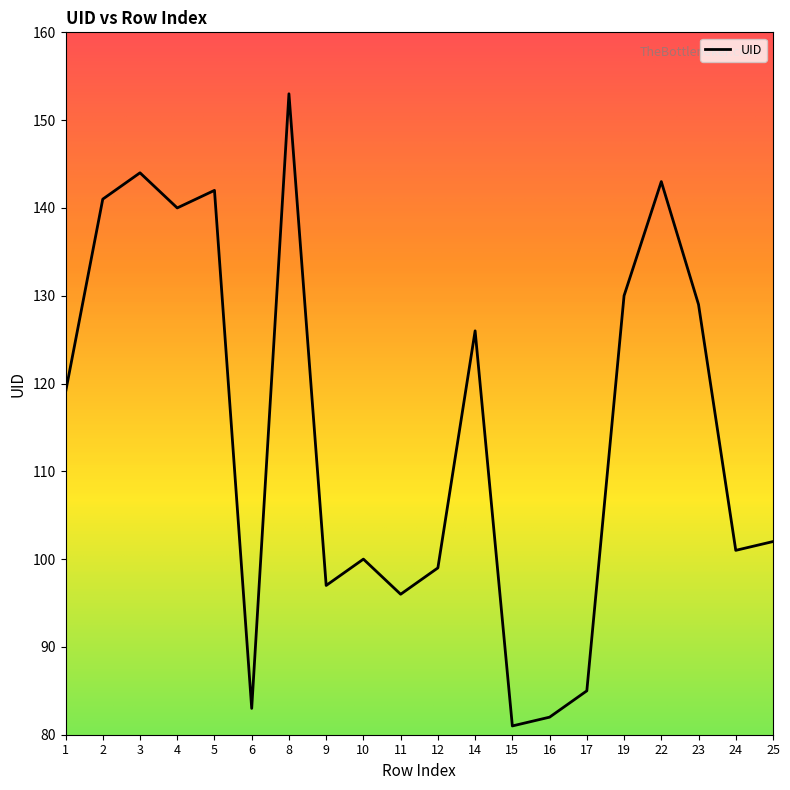

What is the sum of all values?

2293